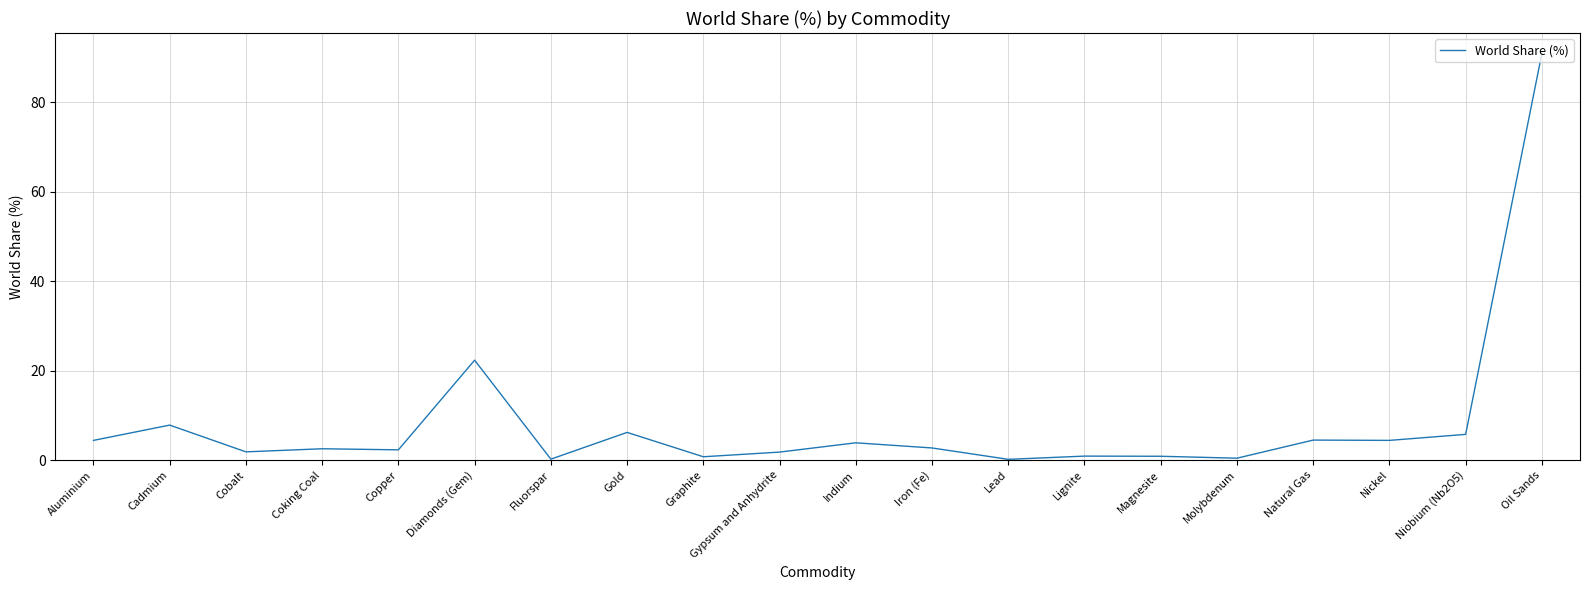

What position from the right is Iron (Fe)?

9